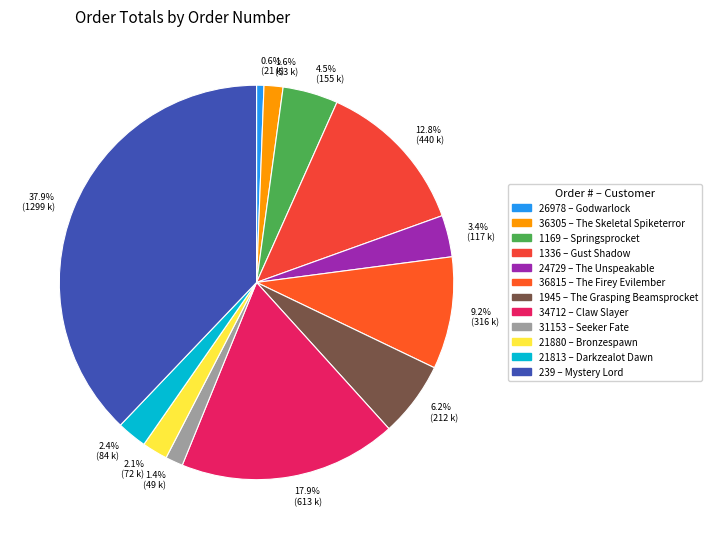

Rank the categories by value from highest to lowest.

239, 34712, 1336, 36815, 1945, 1169, 24729, 21813, 21880, 36305, 31153, 26978